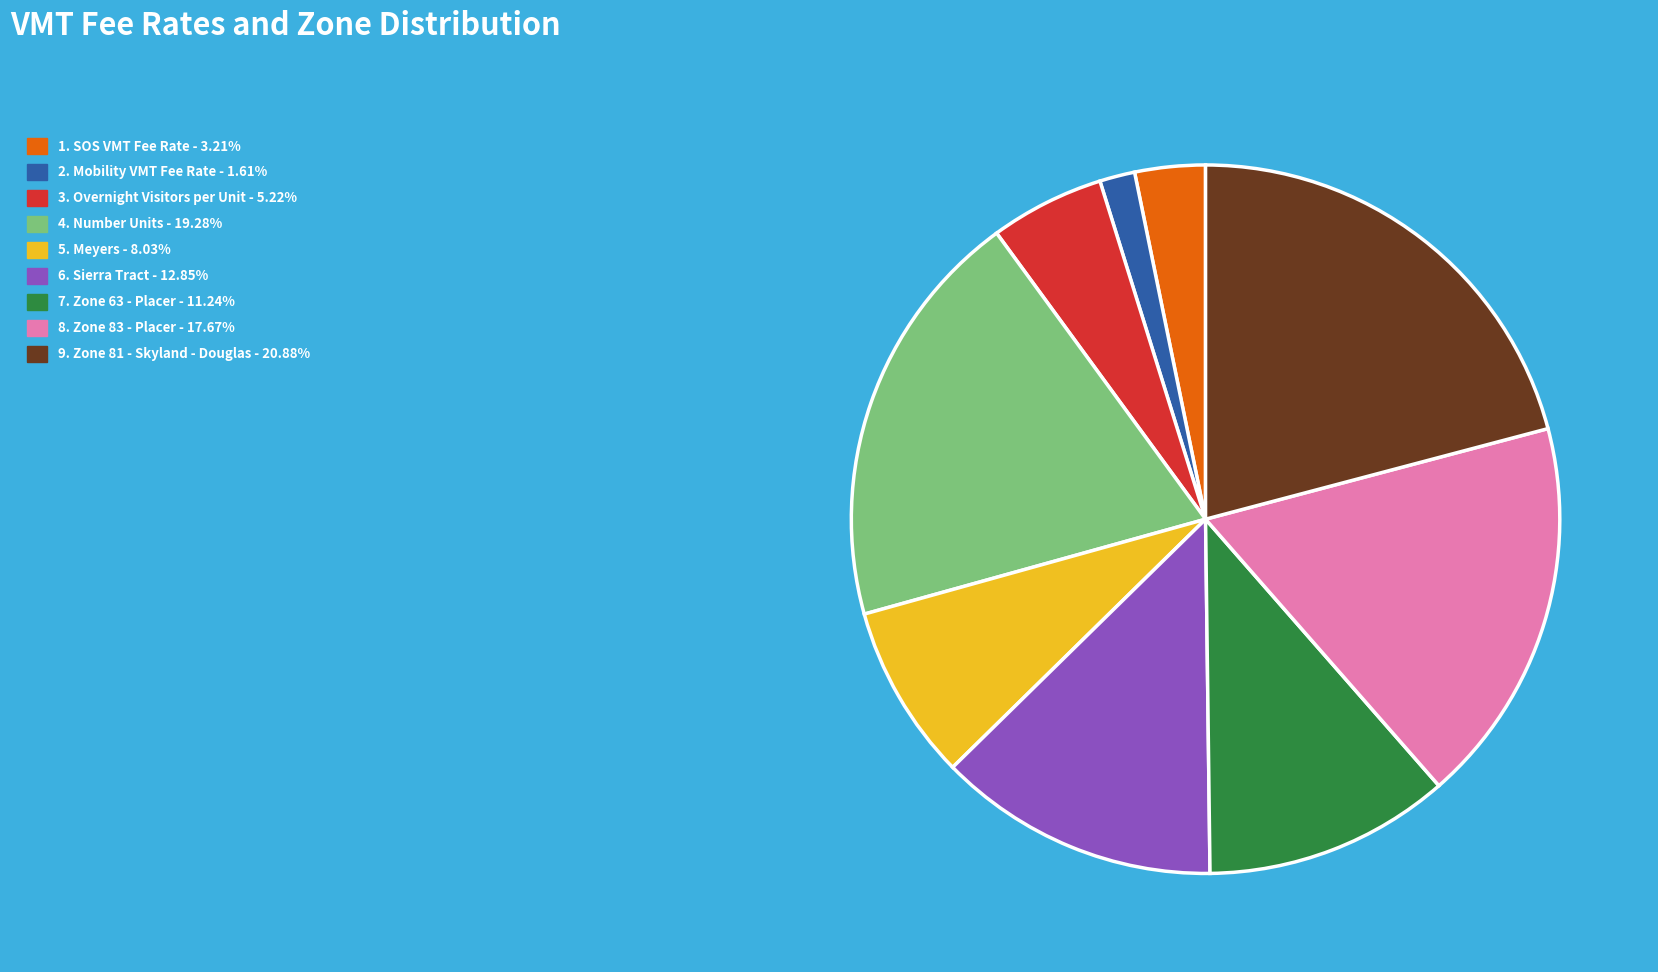

Is there a majority slice in this chart?

No